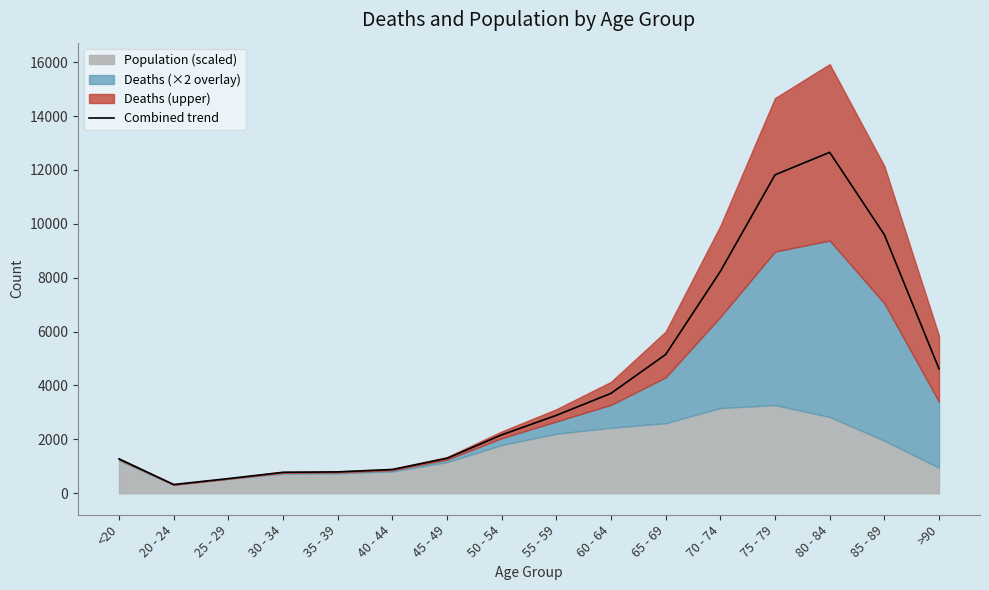

True or false: the data shows 2168.8 at 50 - 54.

True